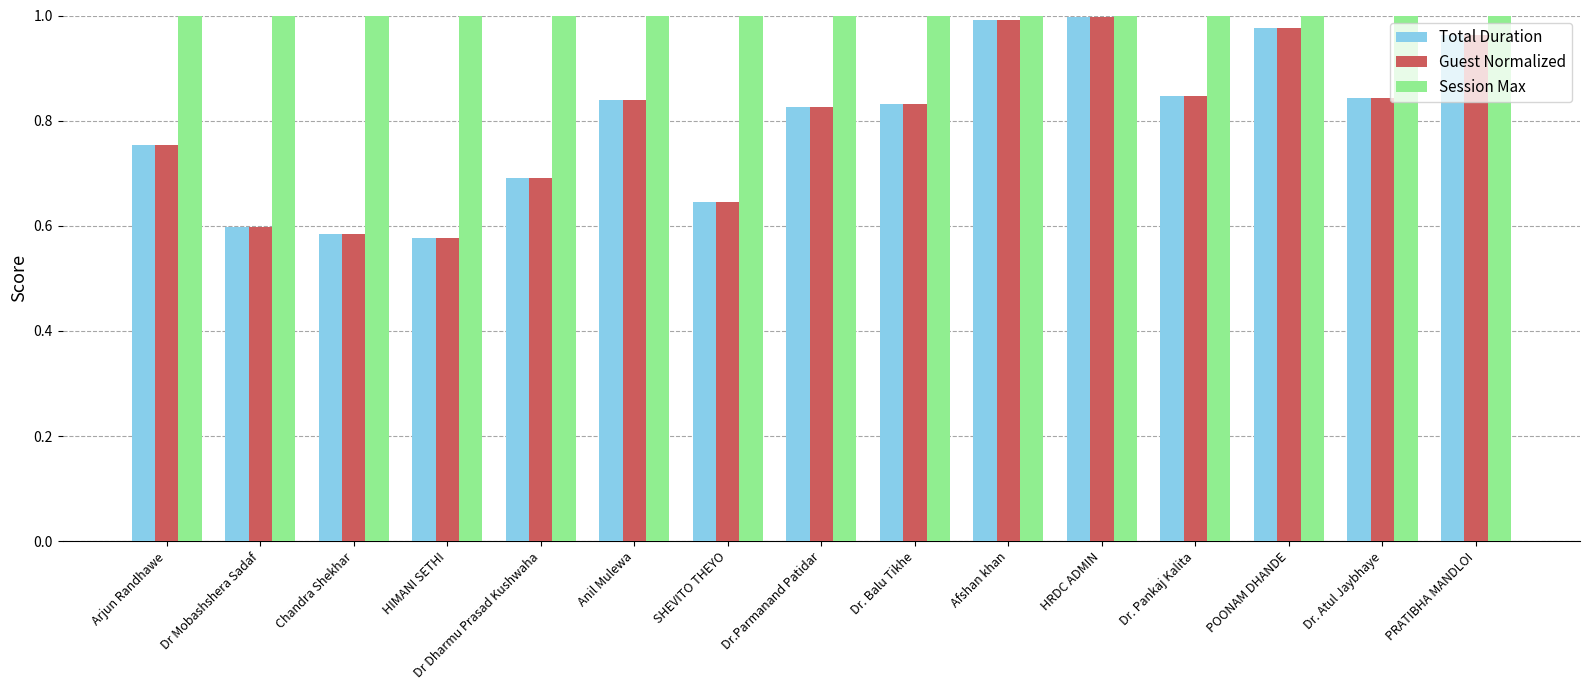

Are the bars grouped side by side (vs. stacked)?

Yes